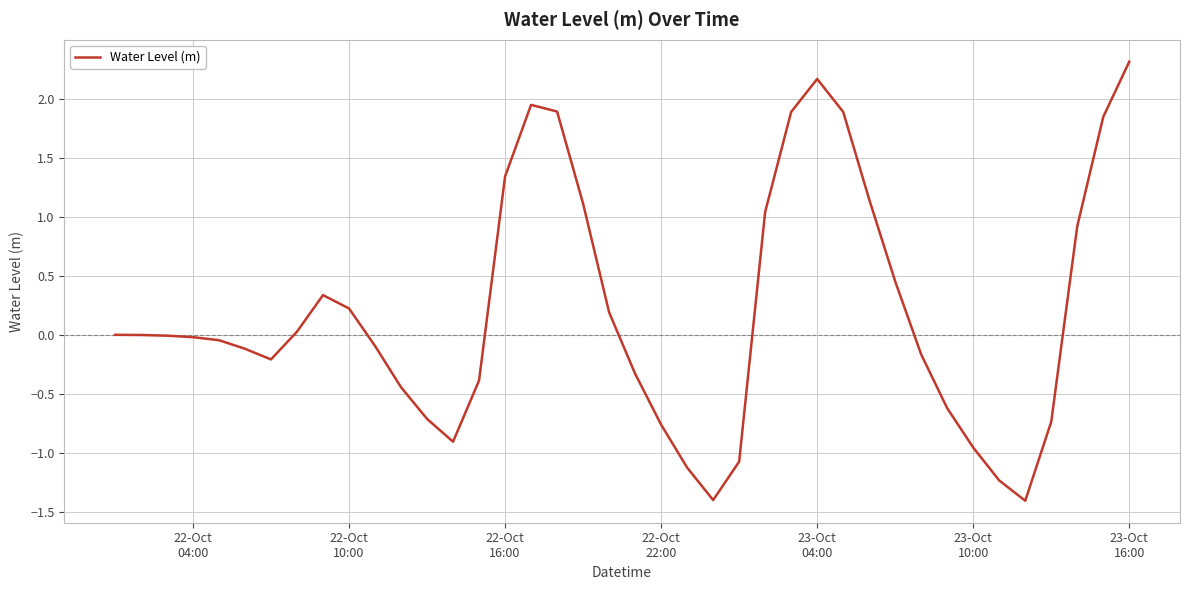

Count the number of categories in the chart.

40